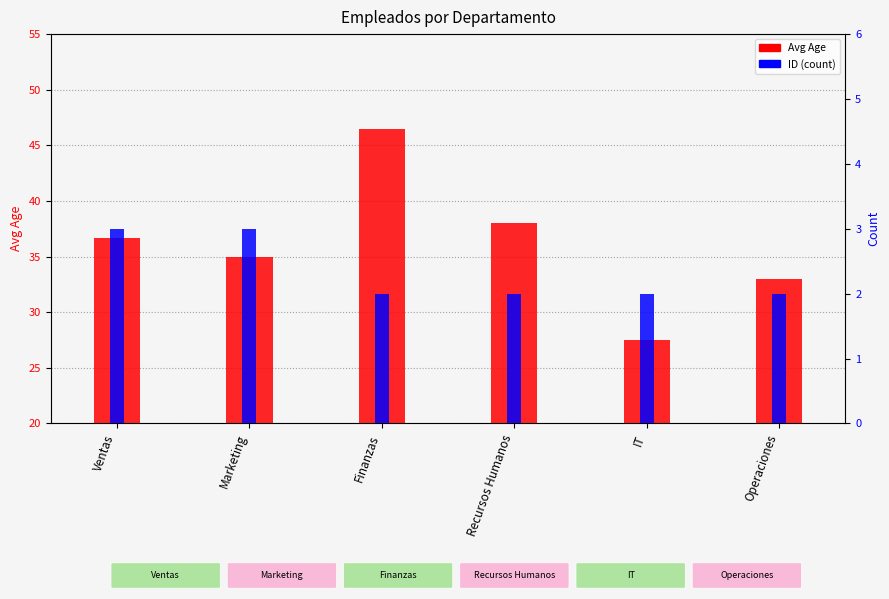

How many bars are there in each group?

2